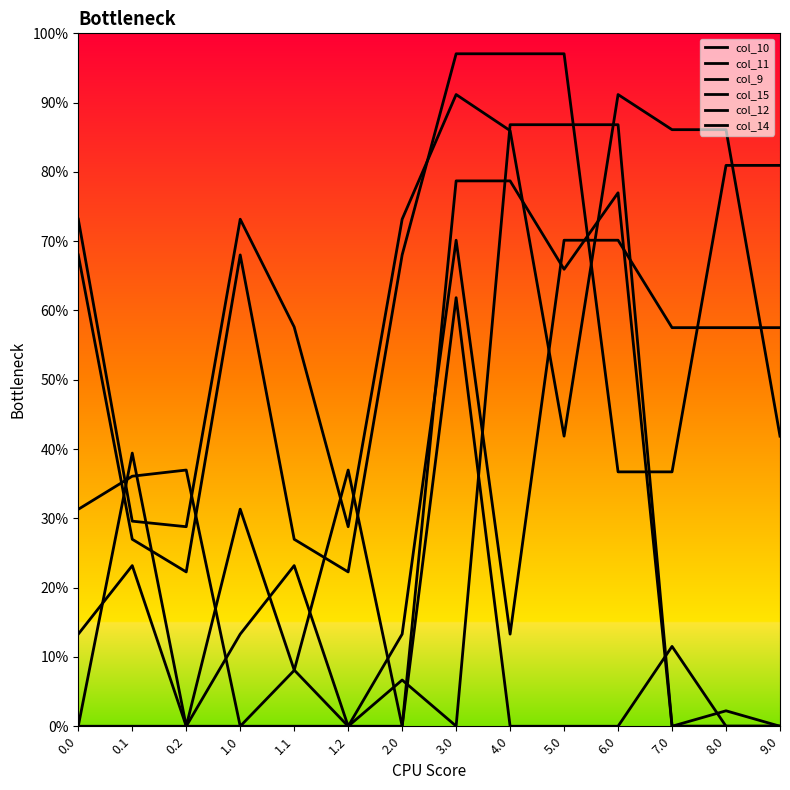

Is this an area chart (filled region under the line)?

No